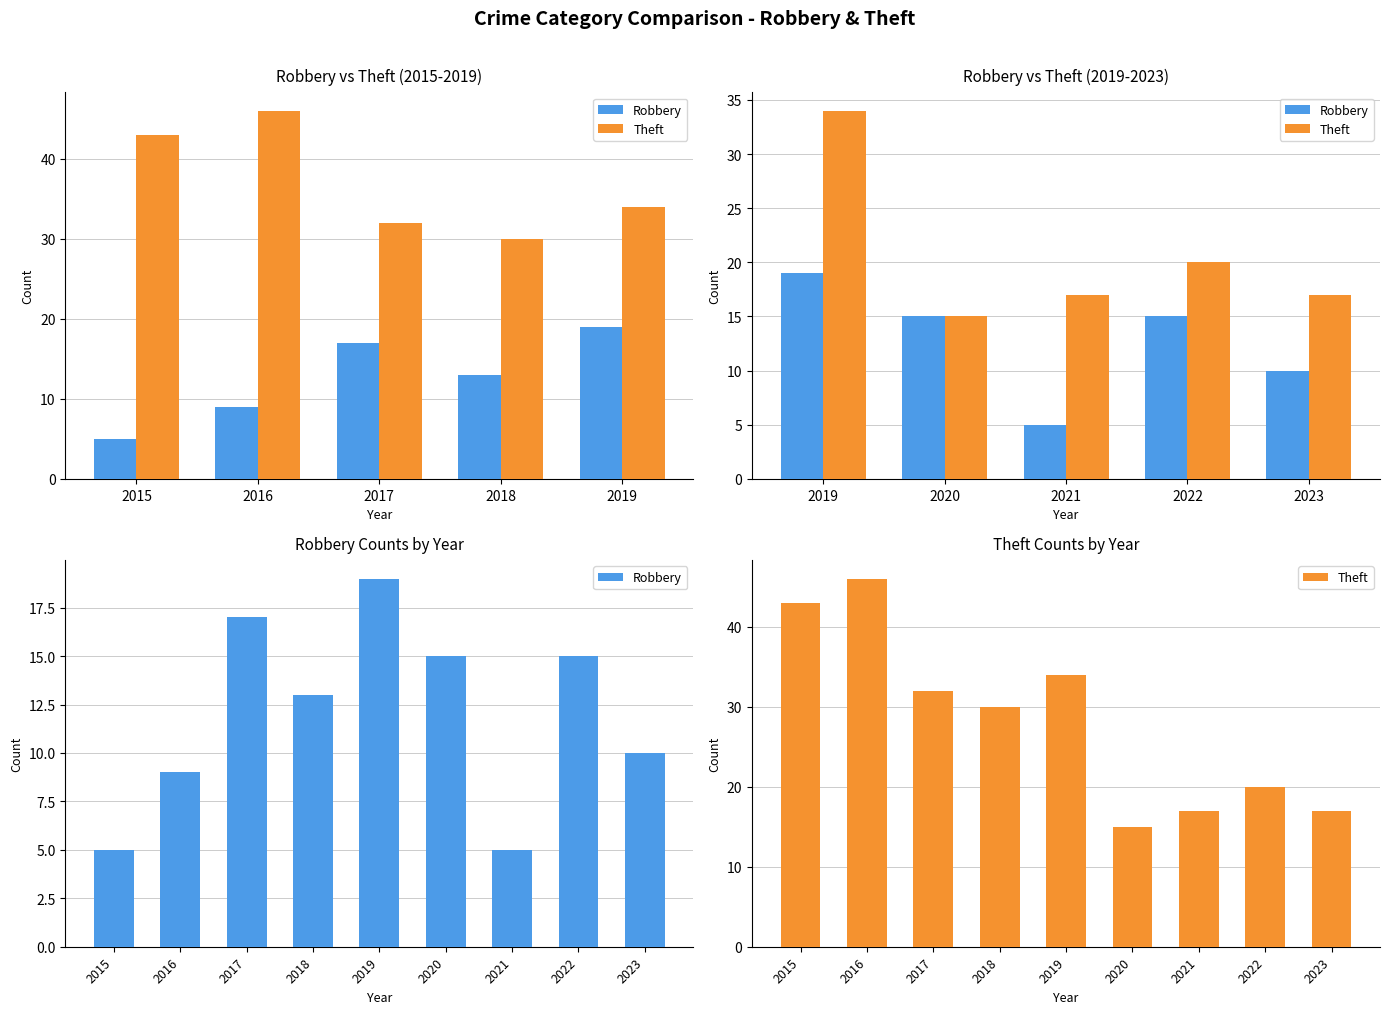

What is the approximate value of Theft at 2023?

17